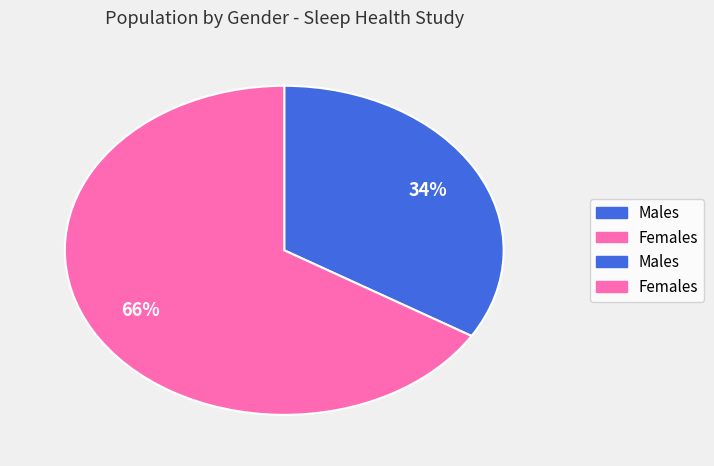

Is there any slice that represents more than half of the pie?

Yes